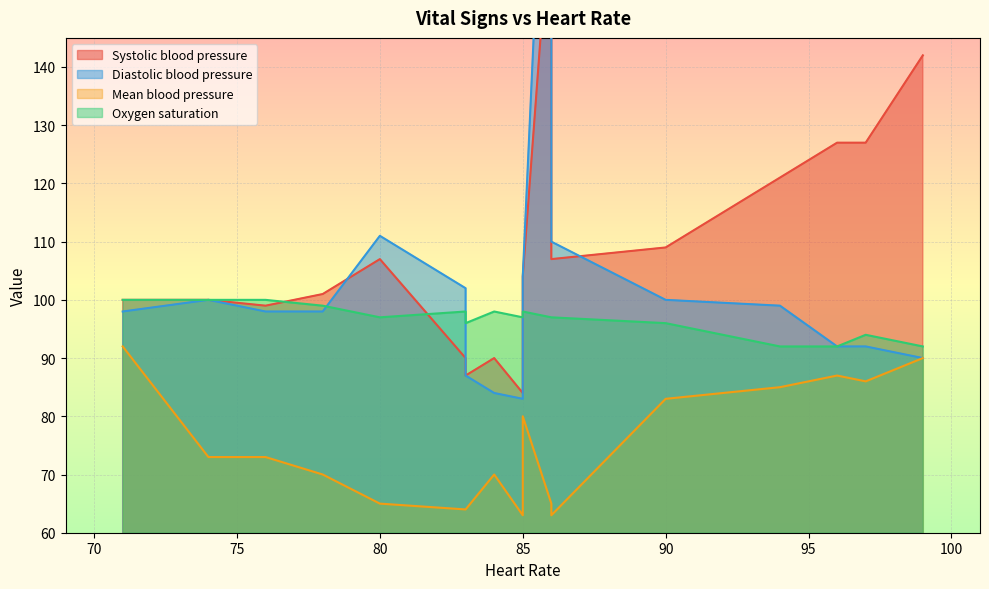

List the series in order of their peak value, highest first.

Diastolic blood pressure, Systolic blood pressure, Oxygen saturation, Mean blood pressure